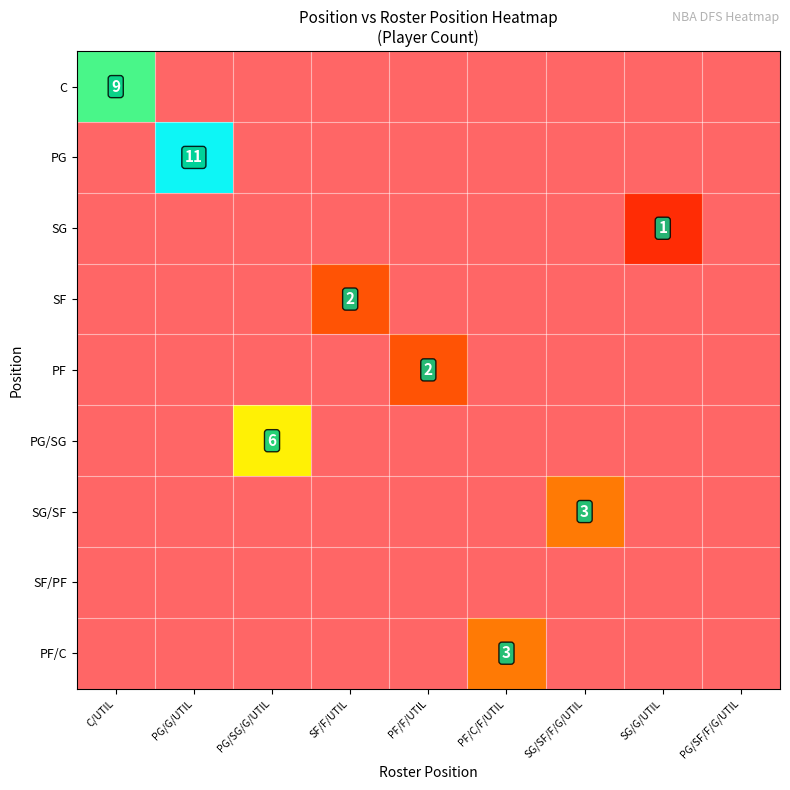

Which category has the highest value in the PG series?

C/UTIL